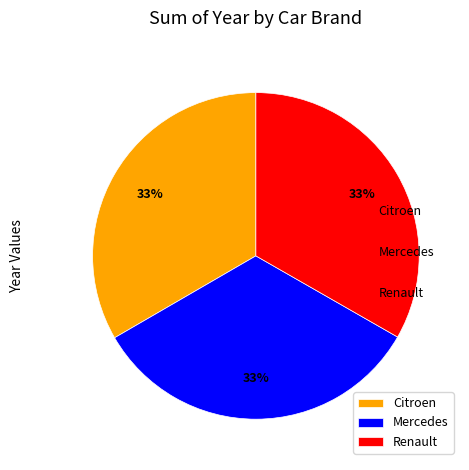

How many segments does this pie chart have?

3